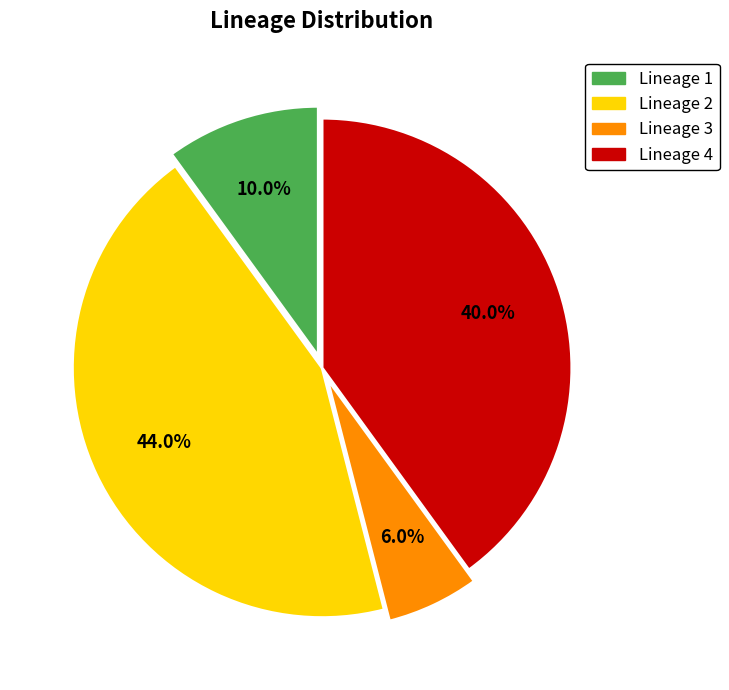

Does any single category account for the majority?

No